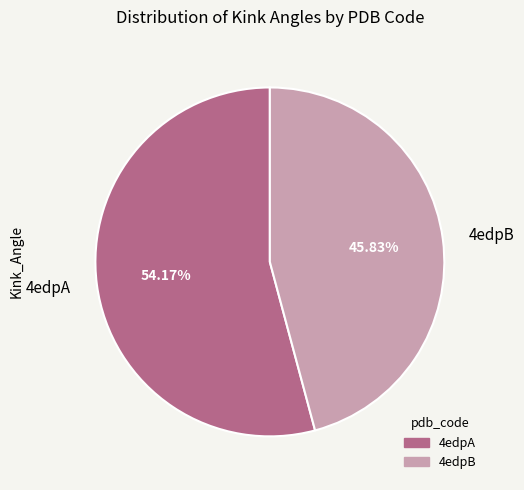

What is the ratio of the value at 4edpA to the value at 4edpB?

1.2